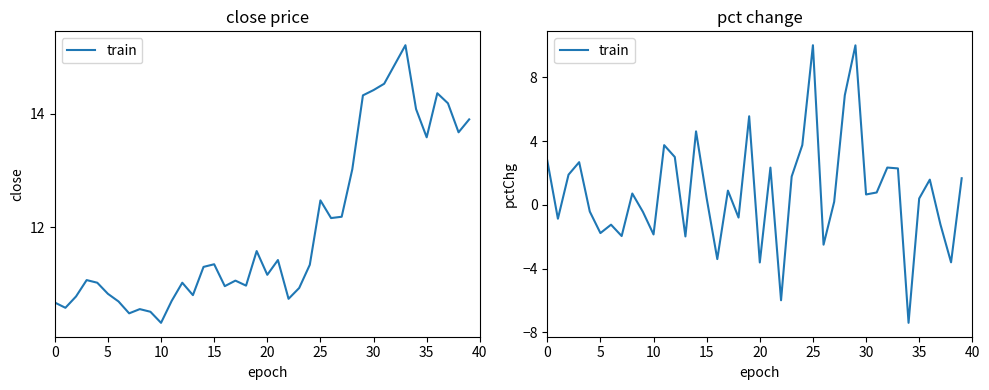

How many values are below 0?

16